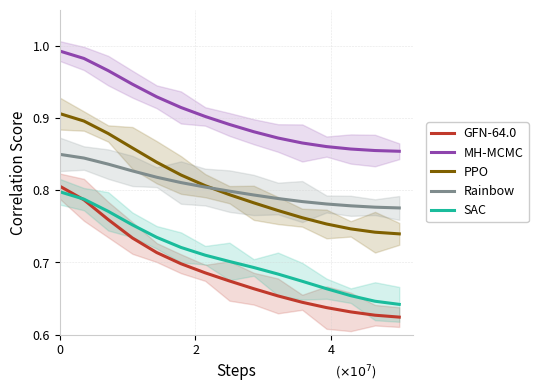

Reading right to left, list all the values displayed in this chart.

GFN-64.0: 0.6	0.6	0.6	0.6	0.6	0.7	0.7	0.7	0.7	0.7	0.7	0.7	0.8	0.8	0.8
MH-MCMC: 0.9	0.9	0.9	0.9	0.9	0.9	0.9	0.9	0.9	0.9	0.9	0.9	1.0	1.0	1.0
PPO: 0.7	0.7	0.7	0.8	0.8	0.8	0.8	0.8	0.8	0.8	0.8	0.9	0.9	0.9	0.9
Rainbow: 0.8	0.8	0.8	0.8	0.8	0.8	0.8	0.8	0.8	0.8	0.8	0.8	0.8	0.8	0.8
SAC: 0.6	0.6	0.7	0.7	0.7	0.7	0.7	0.7	0.7	0.7	0.7	0.8	0.8	0.8	0.8